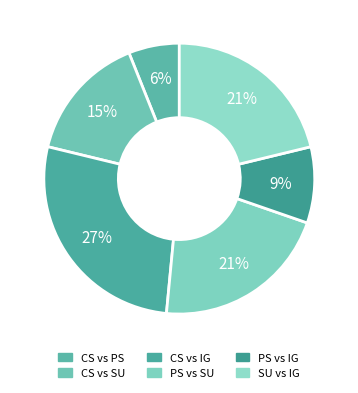

The CS vs SU slice represents 21% of the pie. True or false?

False